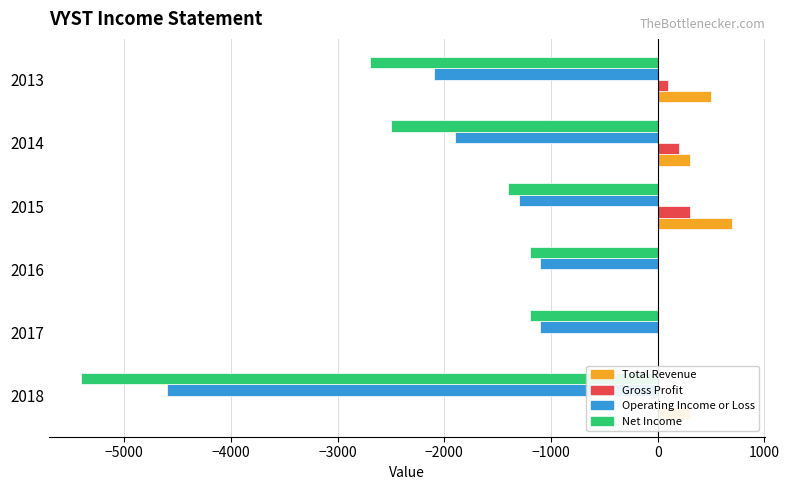

What is the maximum value for Net Income?

-1200